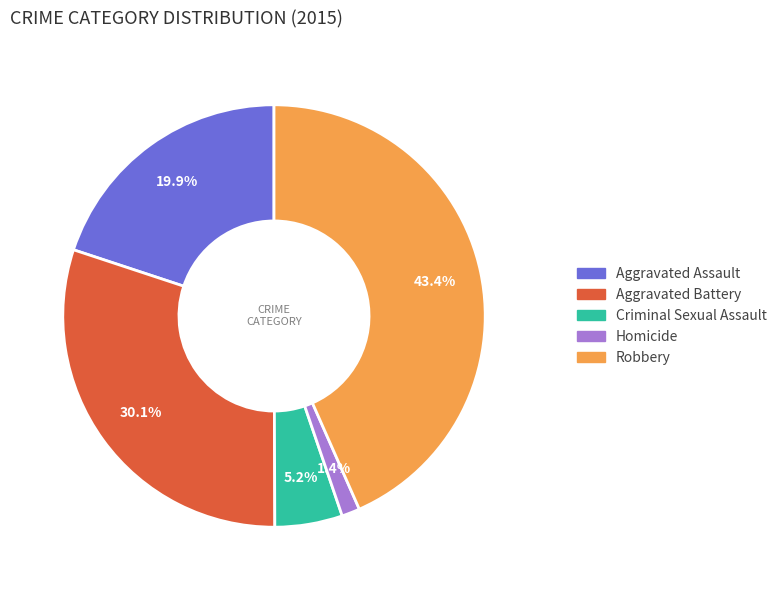

To the nearest percent, what portion does Aggravated Battery represent?

30%